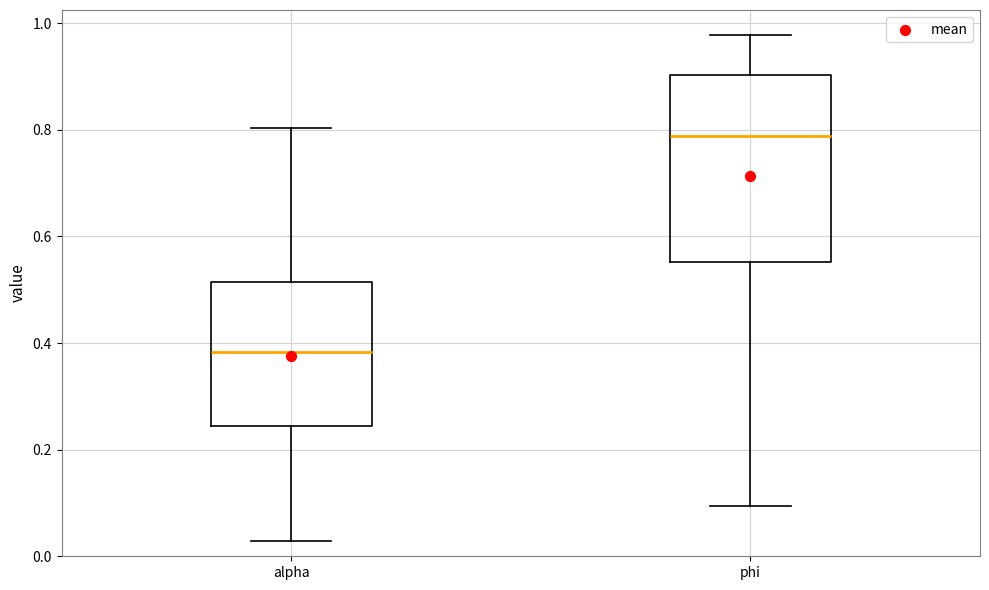

Reading left to right, read every box against the y-axis: the position of its median line, the range the box covers, and the ends of its whiskers. The values are not printed on the chart, so give them approximately, as read against the axis.

alpha: median 0.38, box 0.24 to 0.52, whiskers 0.02 to 0.80
phi: median 0.78, box 0.56 to 0.90, whiskers 0.10 to 0.98